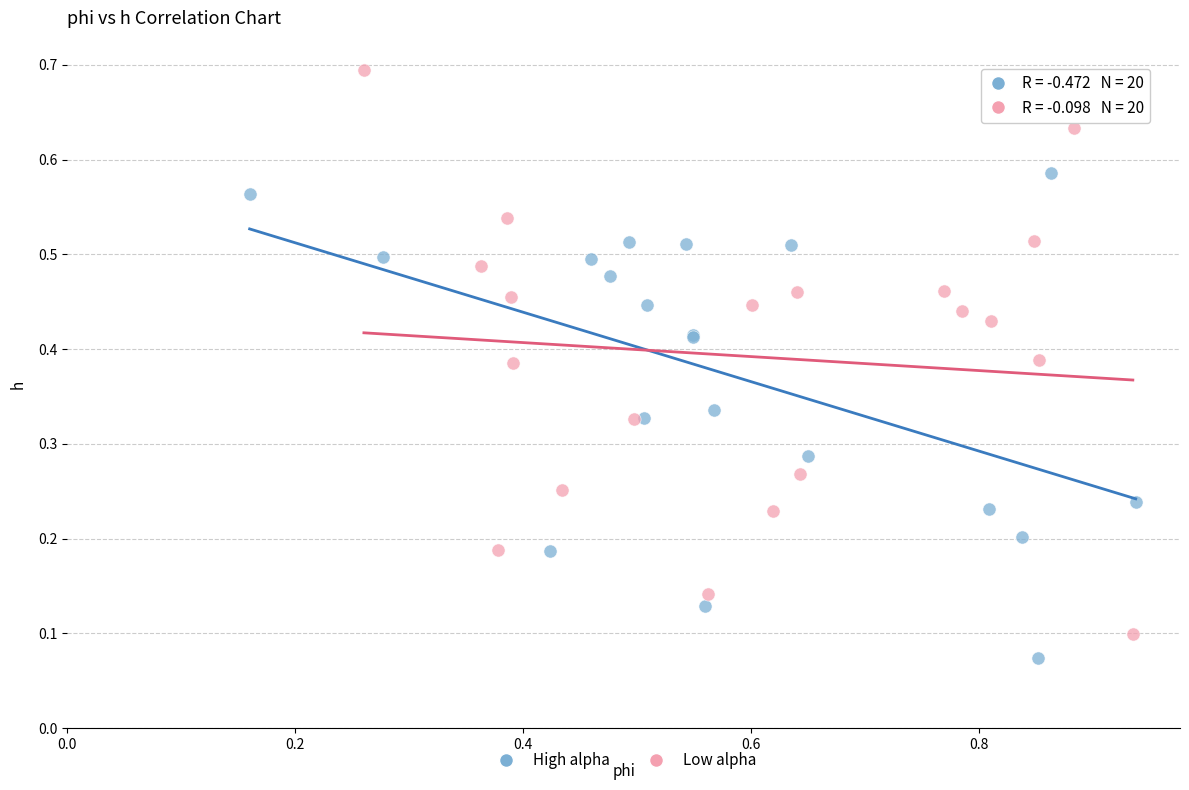

What are all the series names shown in the legend?

High alpha, Low alpha